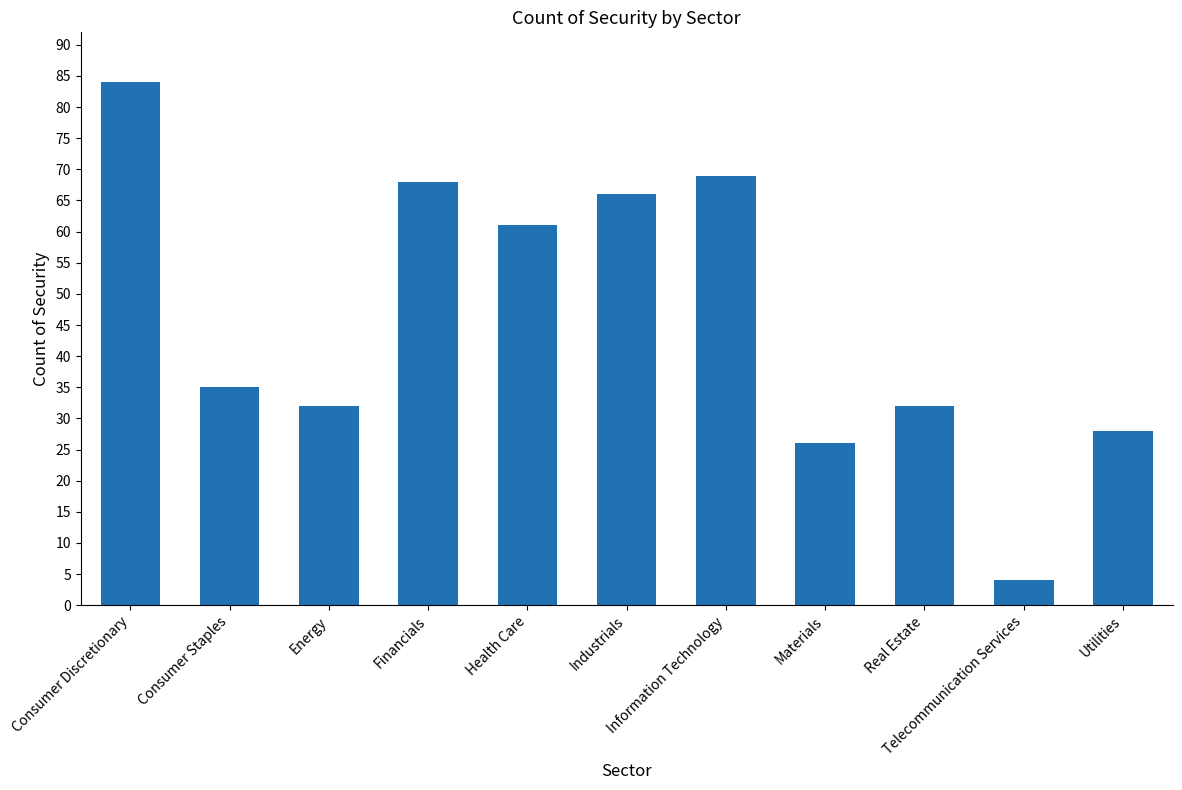

Reading left to right, what are all the values shown in this chart?

Consumer Discretionary=84	Consumer Staples=35	Energy=32	Financials=68	Health Care=61	Industrials=66	Information Technology=69	Materials=26	Real Estate=32	Telecommunication Services=4	Utilities=28